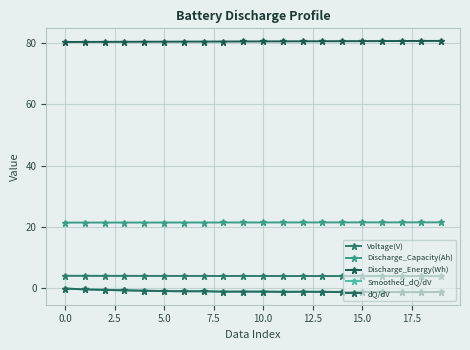

True or false: Discharge_Energy(Wh) and Smoothed_dQ/dV cross at least once.

False